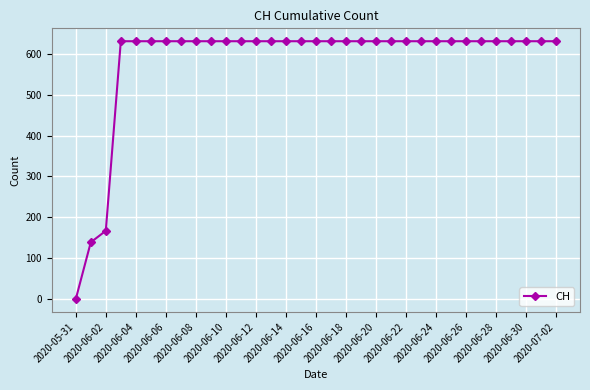

What is the maximum value shown in the chart?

631